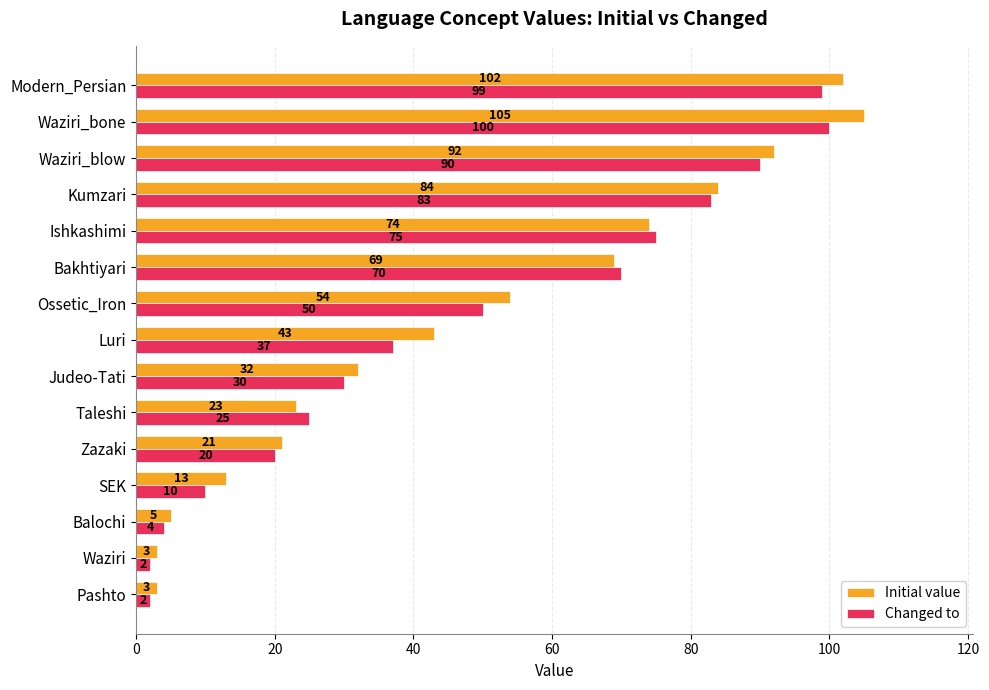

Which series changed the most between Balochi and Luri?

Initial value